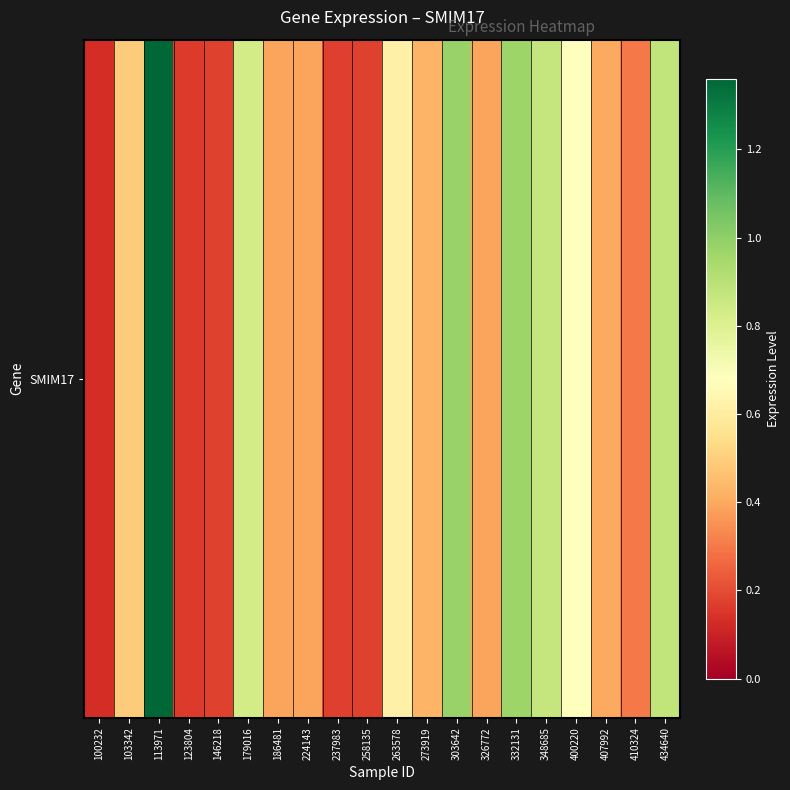

Which label corresponds to the largest value in the chart?

113971